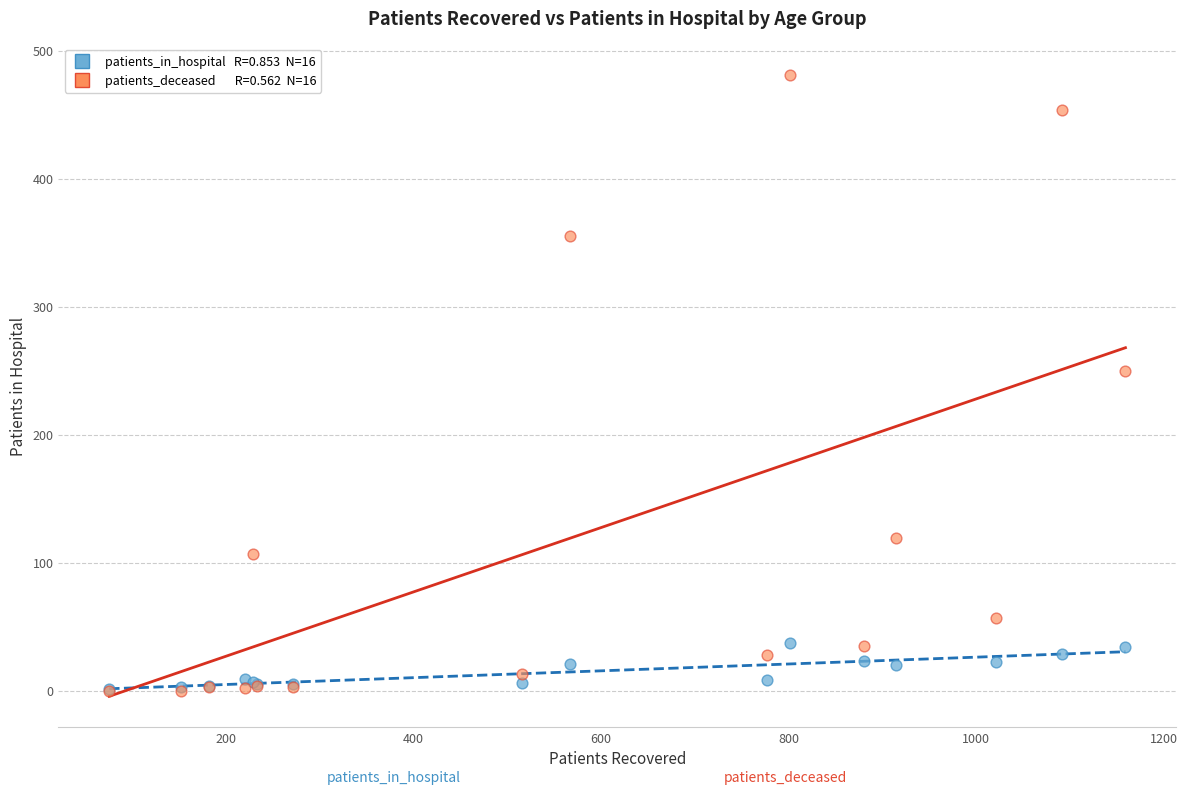

Across all series, what Y value is closest to 240?

250